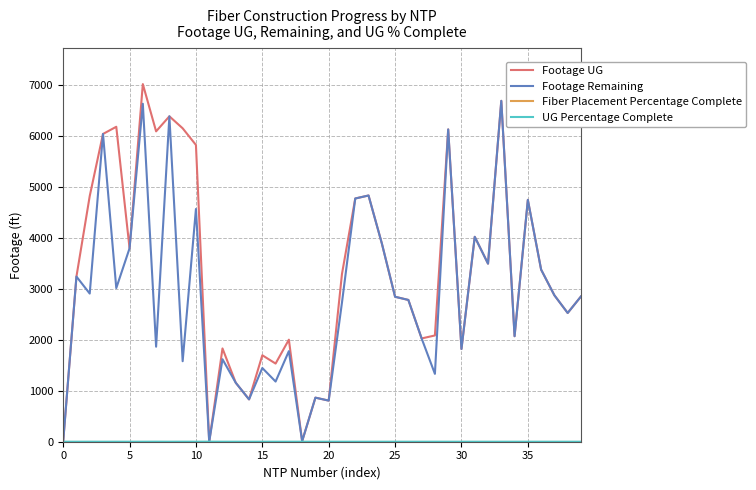

Which series has the largest range (max minus min)?

Footage UG